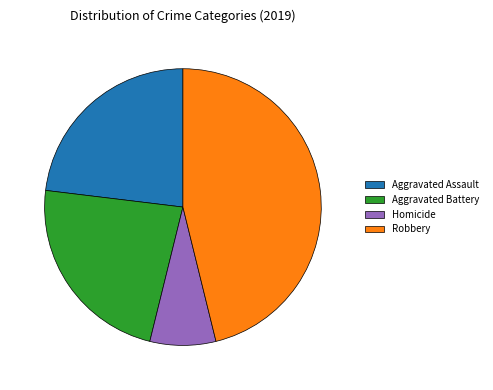

Is the sum of Homicide and Robbery greater than half?

Yes